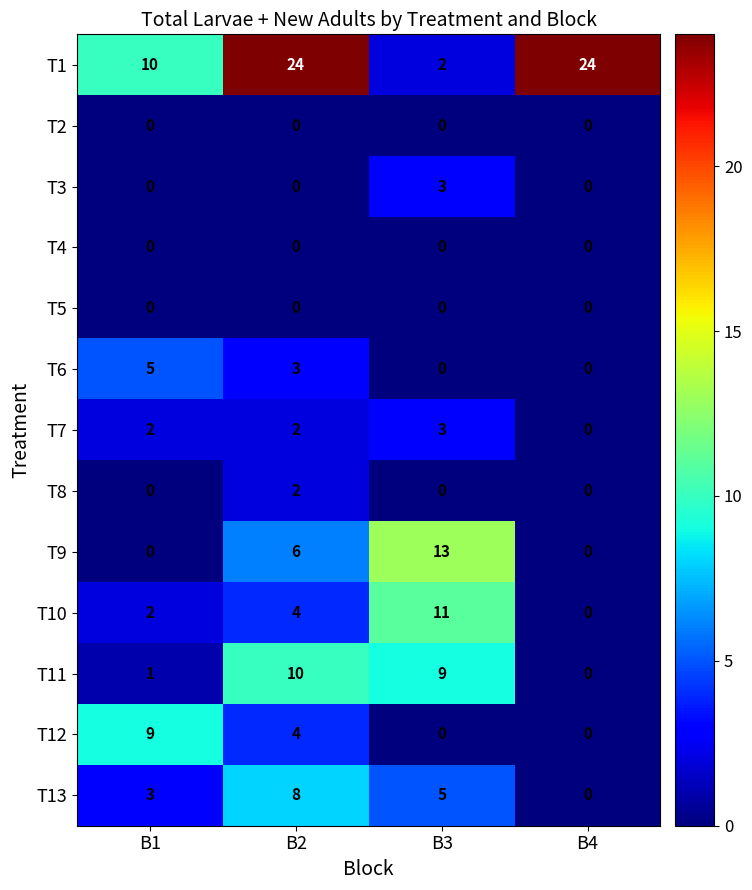

Is it true that T11 equals 1 at B1?

True